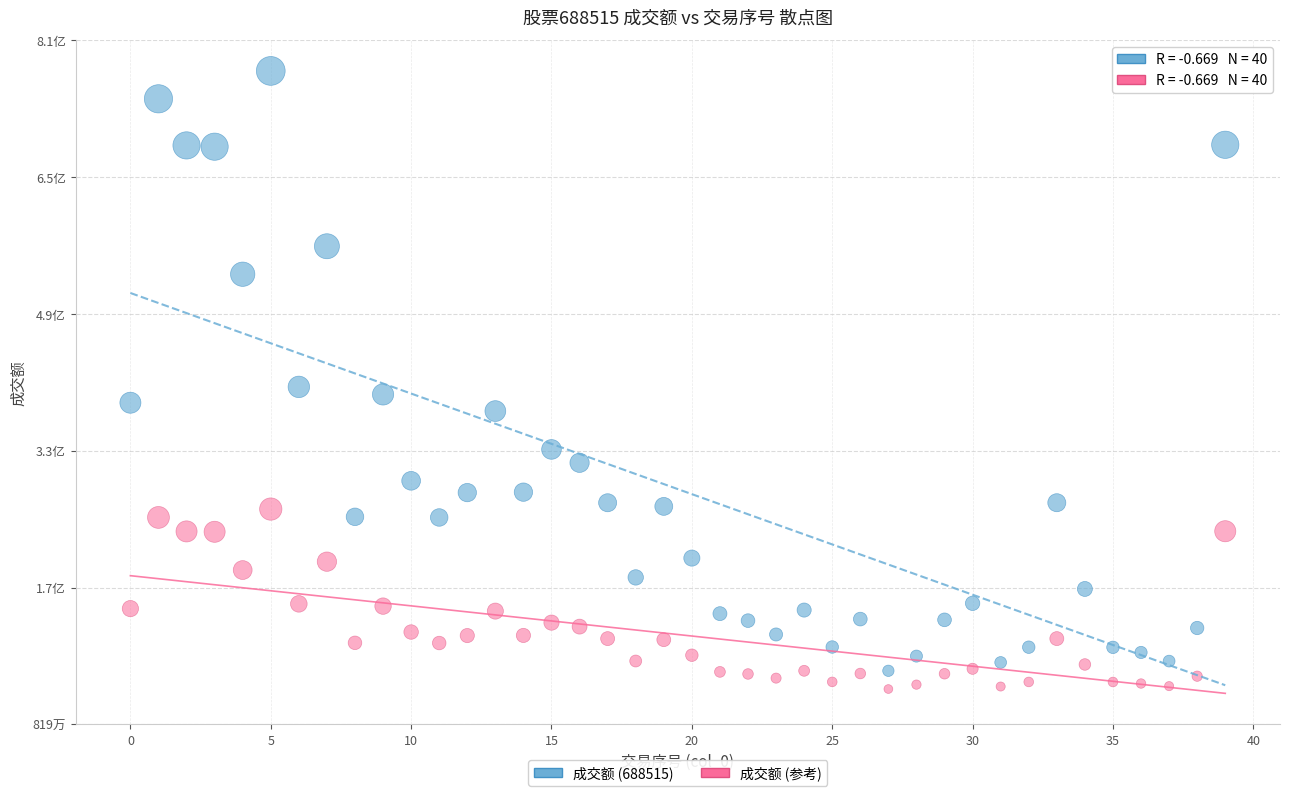

What are all the series names shown in the legend?

成交额 (688515), 成交额 (参考)